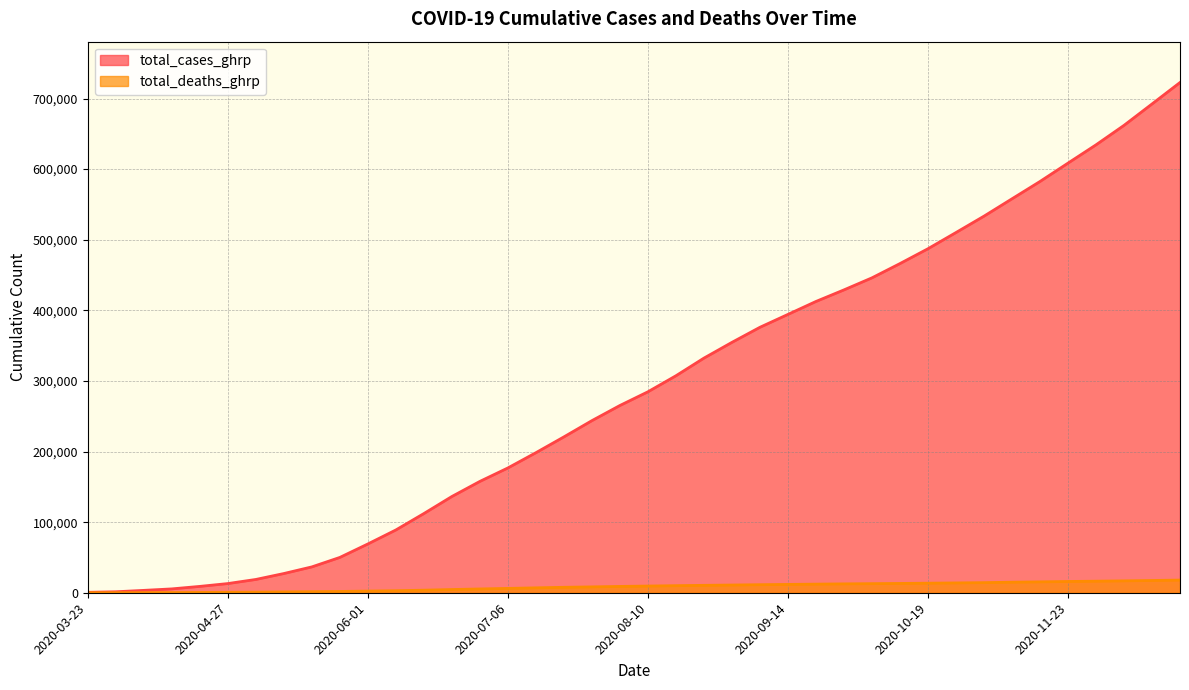

Reading left to right, extract all data points from this chart.

total_cases_ghrp: 2020-03-23=617	2020-03-30=1382	2020-04-06=3370	2020-04-13=5460	2020-04-20=8993	2020-04-27=13002	2020-05-04=18818	2020-05-11=27209	2020-05-18=36606	2020-05-25=50027	2020-06-01=69085	2020-06-08=88910	2020-06-15=112148	2020-06-22=136308	2020-06-29=157695	2020-07-06=176750	2020-07-13=198339	2020-07-20=220728	2020-07-27=243748	2020-08-03=265213	2020-08-10=284613	2020-08-17=307304	2020-08-24=332311	2020-08-31=354627	2020-09-07=375975	2020-09-14=394236	2020-09-21=412547	2020-09-28=428954	2020-10-05=446015	2020-10-12=466215	2020-10-19=487234	2020-10-26=510189	2020-11-02=533372	2020-11-09=557959	2020-11-16=582491	2020-11-23=608500	2020-11-30=634396	2020-12-07=661983	2020-12-14=692285	2020-12-21=722719
total_deaths_ghrp: 2020-03-23=23	2020-03-30=68	2020-04-06=157	2020-04-13=272	2020-04-20=447	2020-04-27=623	2020-05-04=867	2020-05-11=1203	2020-05-18=1499	2020-05-25=1832	2020-06-01=2365	2020-06-08=2868	2020-06-15=3624	2020-06-22=4549	2020-06-29=5375	2020-07-06=6143	2020-07-13=6962	2020-07-20=7711	2020-07-27=8304	2020-08-03=8959	2020-08-10=9487	2020-08-17=10013	2020-08-24=10503	2020-08-31=10932	2020-09-07=11394	2020-09-14=11797	2020-09-21=12194	2020-09-28=12579	2020-10-05=12874	2020-10-12=13176	2020-10-19=13539	2020-10-26=13914	2020-11-02=14301	2020-11-09=14962	2020-11-16=15421	2020-11-23=15949	2020-11-30=16374	2020-12-07=16837	2020-12-14=17360	2020-12-21=17950